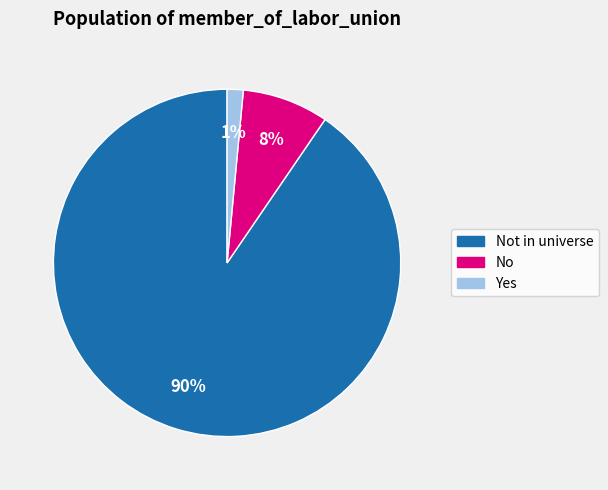

What percentage is the Yes slice, to the nearest percent?

1%